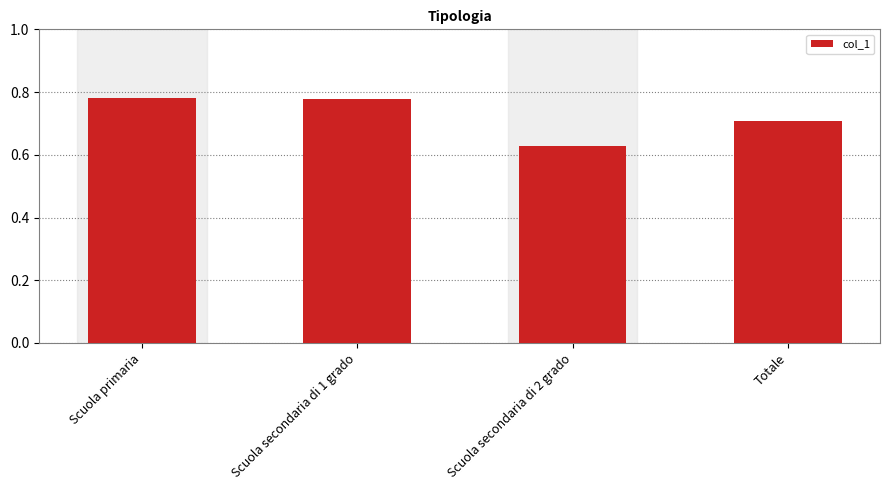

Which label corresponds to the smallest value in the chart?

Scuola secondaria di 2 grado